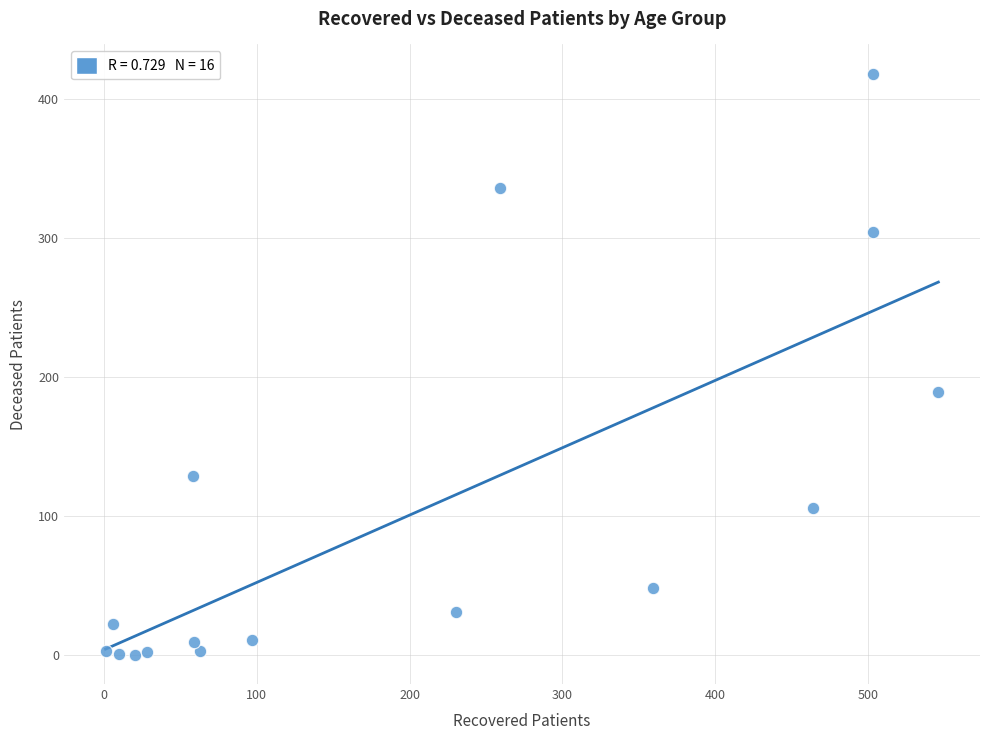

What is the range of Y values (max minus min)?

418